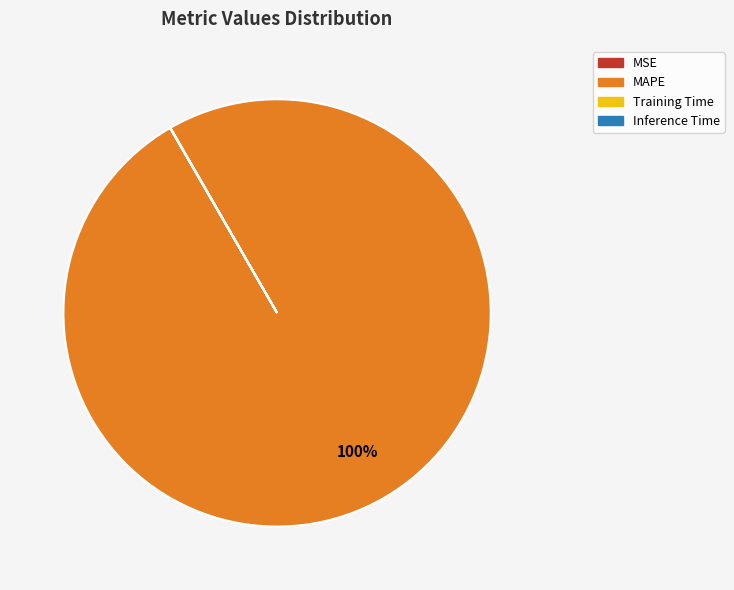

The MAPE slice represents 100% of the pie. True or false?

True